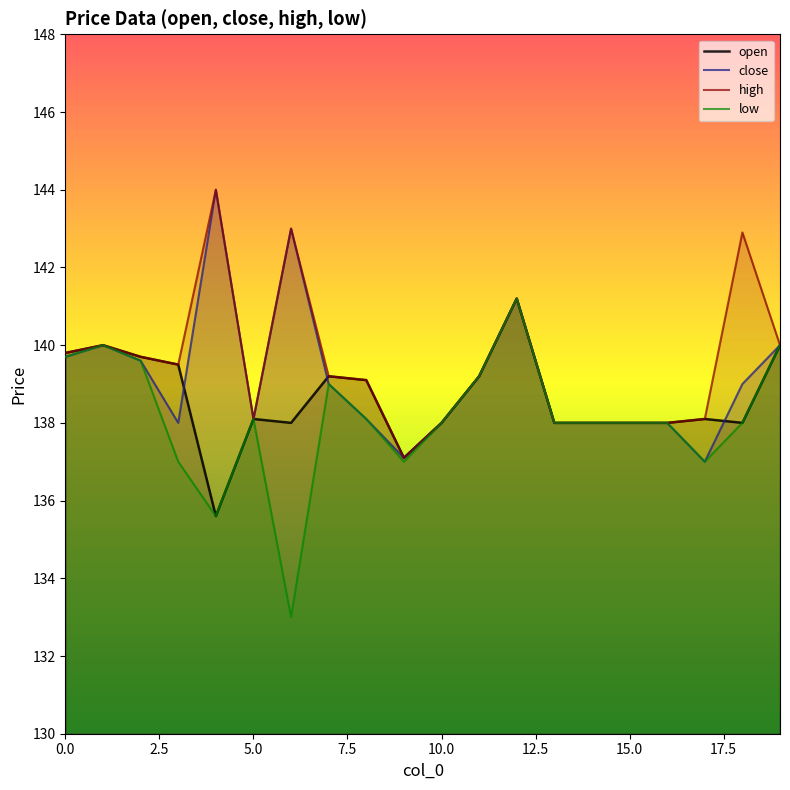

What is the total value across all series at 15.0?

552.0